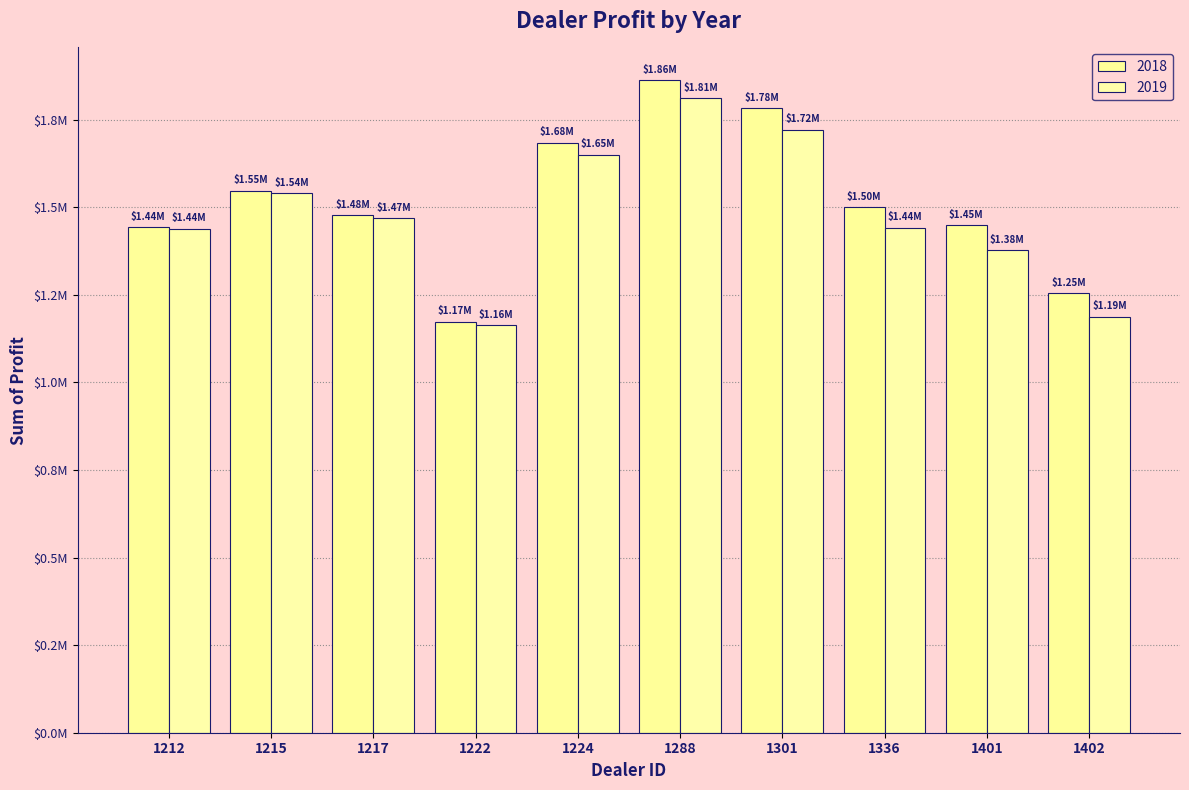

Does the chart contain stacked bars?

No